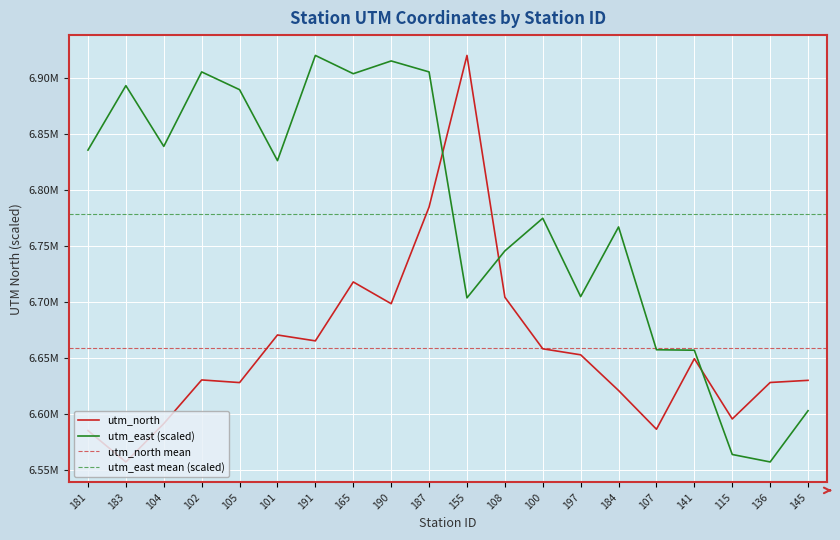

What is the difference between the utm_east values at 115 and 165?

339807.1